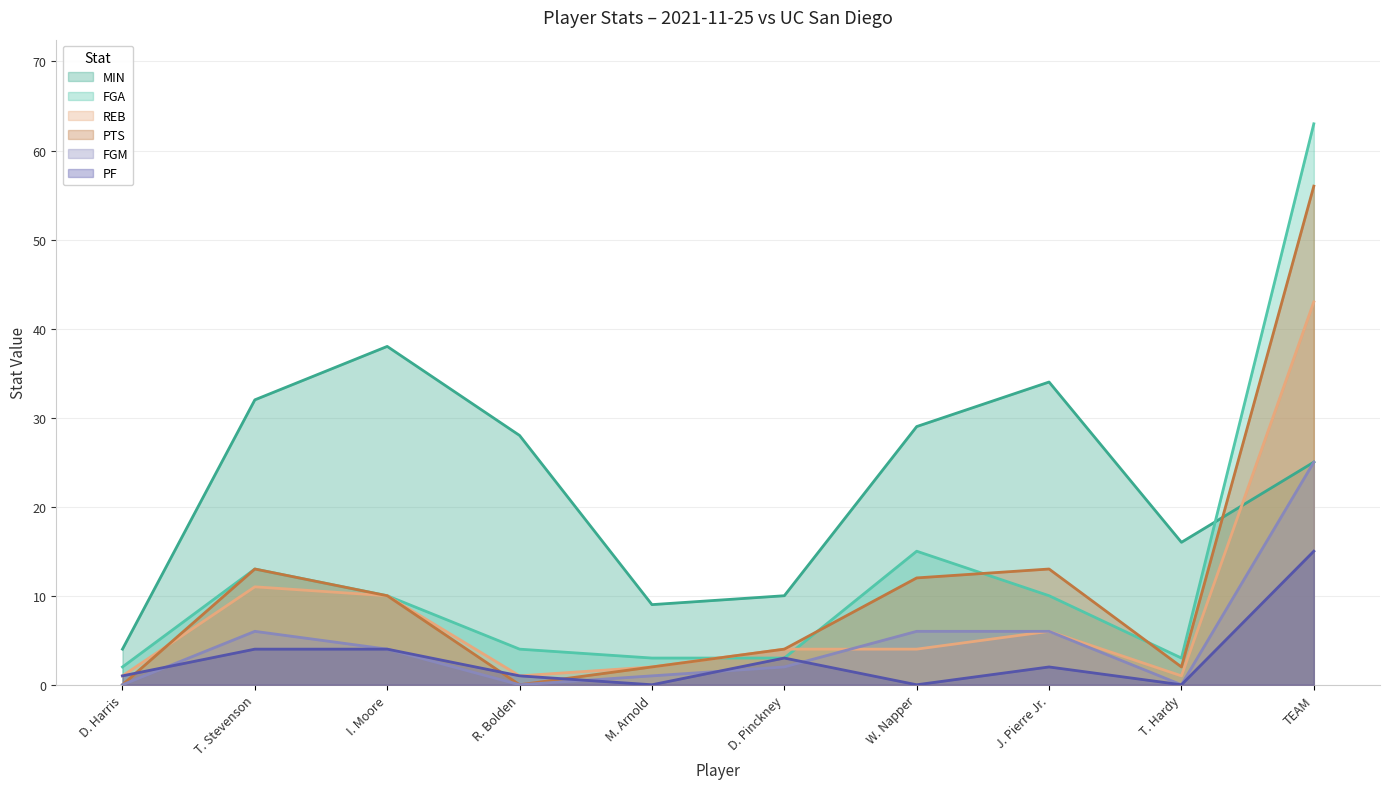

What is the label of the 3rd point from the left?

I. Moore